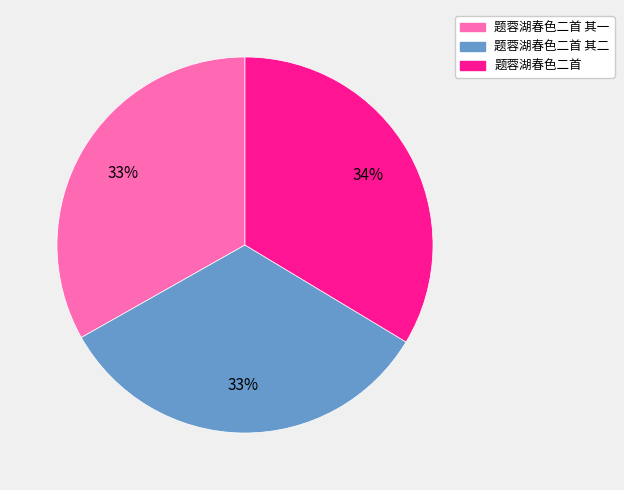

Does any single category account for the majority?

No